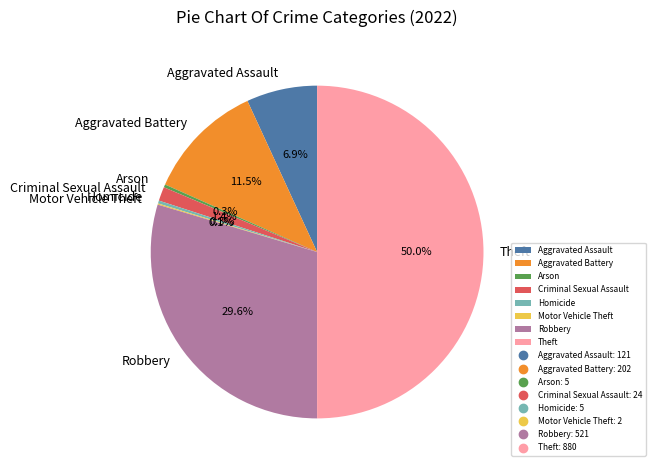

Does Criminal Sexual Assault account for over 50% of the chart?

No